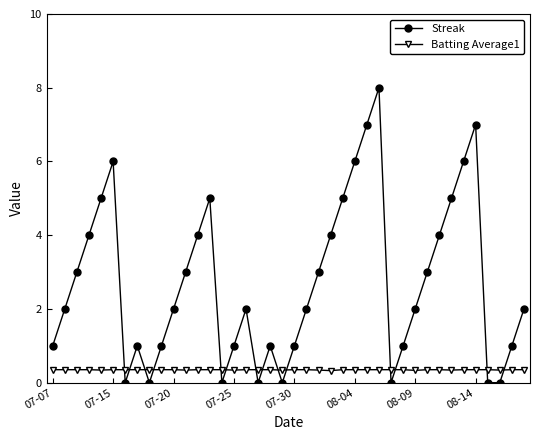

Rank the series by their average value, from highest to lowest.

Streak, Batting Average1